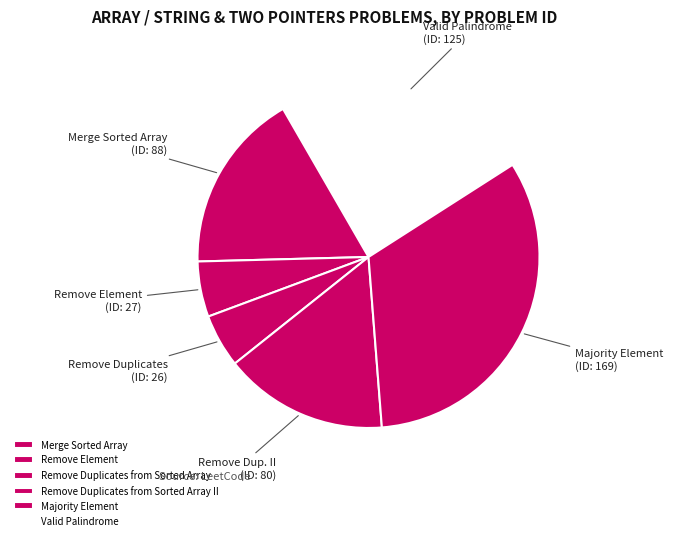

To the nearest percent, what is the difference between the Remove Element and Majority Element slice percentages?

28%